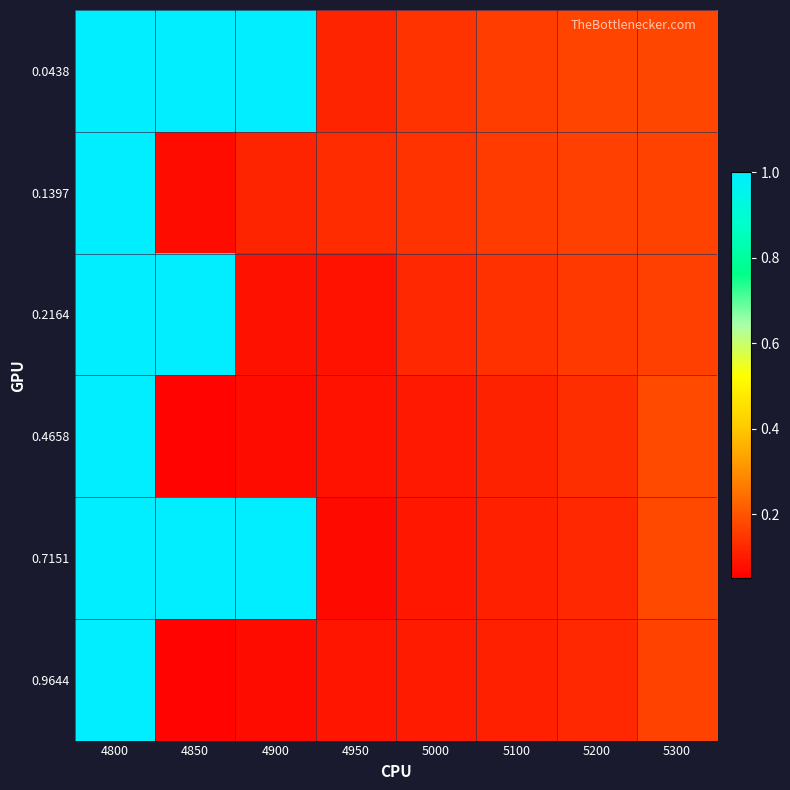

Which category has the lowest value across all series?

4850